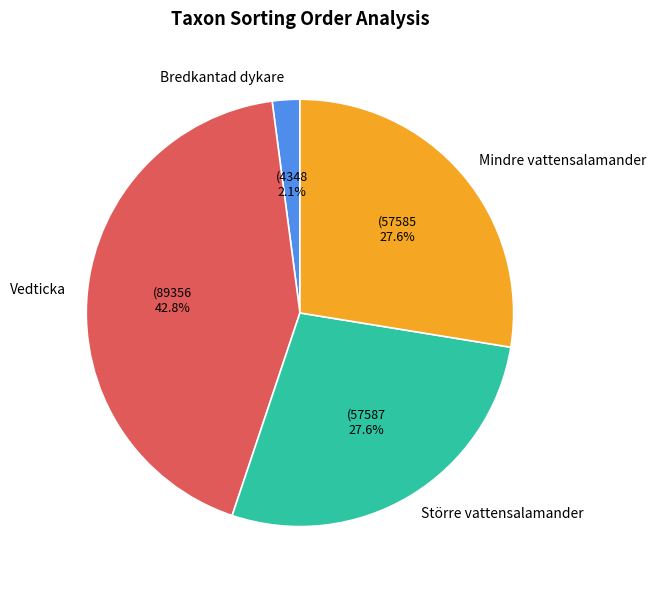

To the nearest percent, what percentage of the pie is Vedticka?

43%